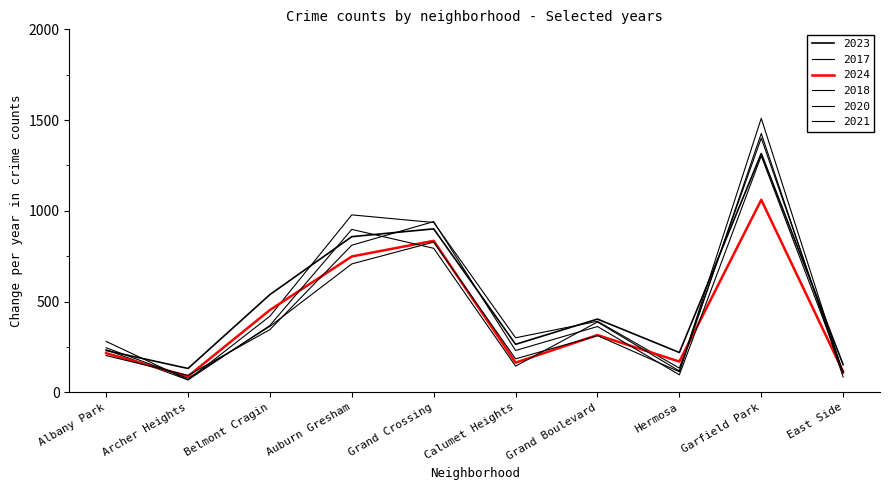

What is the maximum value shown in the chart?

1510